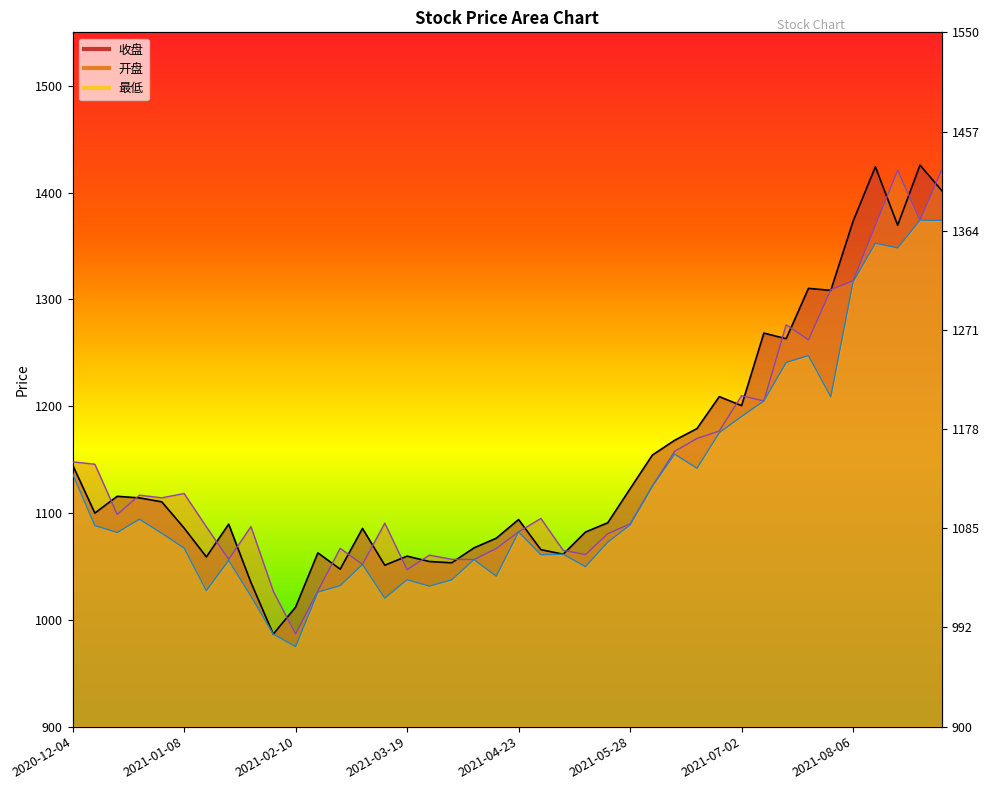

List the series in order of their overall mean, lowest first.

最低, 开盘, 收盘